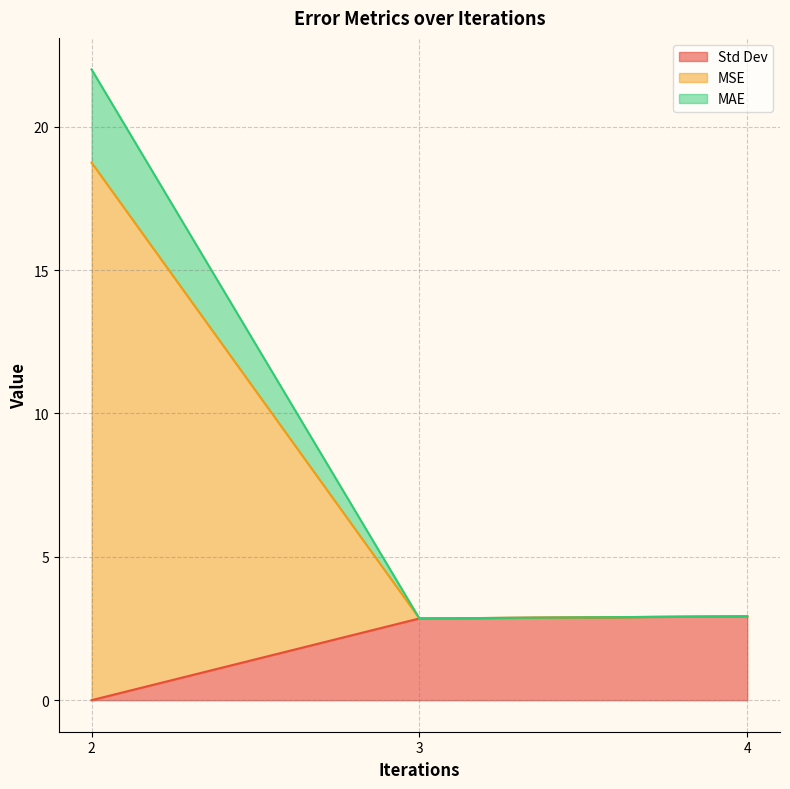

How many distinct data groups are displayed?

3